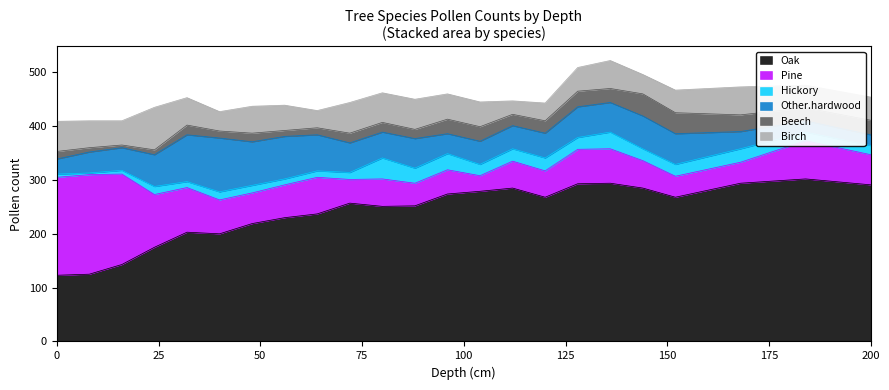

True or false: Oak and Hickory intersect in this chart.

False